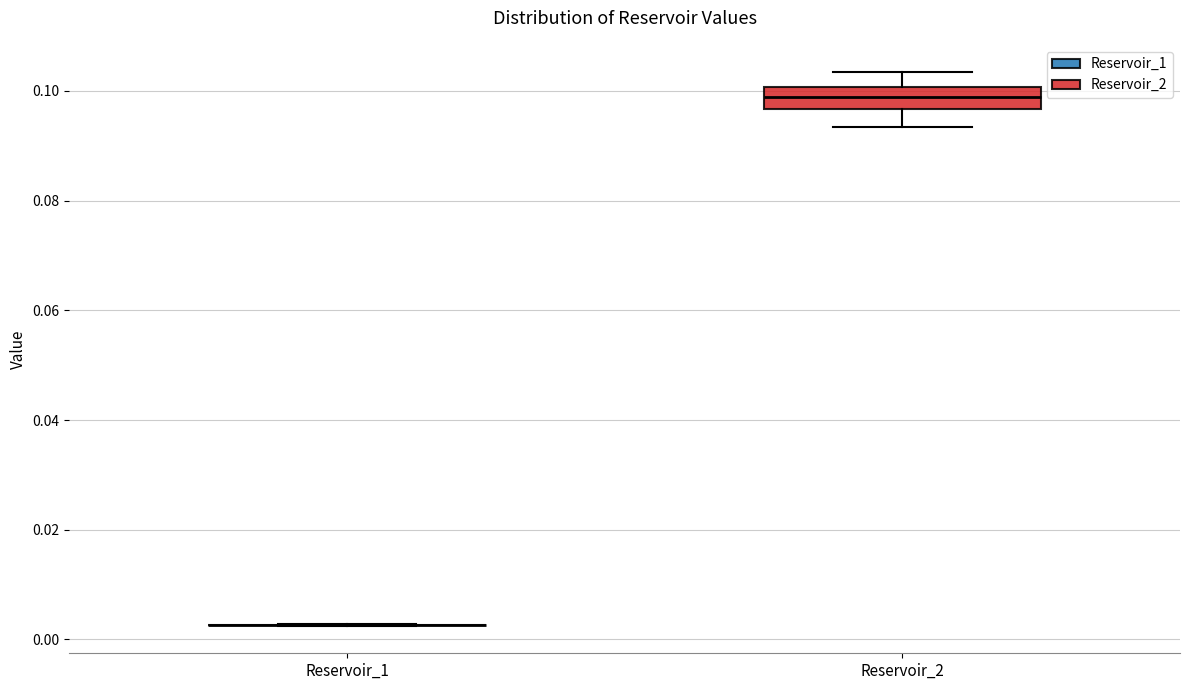

Comparing the boxes themselves (not the whiskers), which one is the tallest?

Reservoir_2